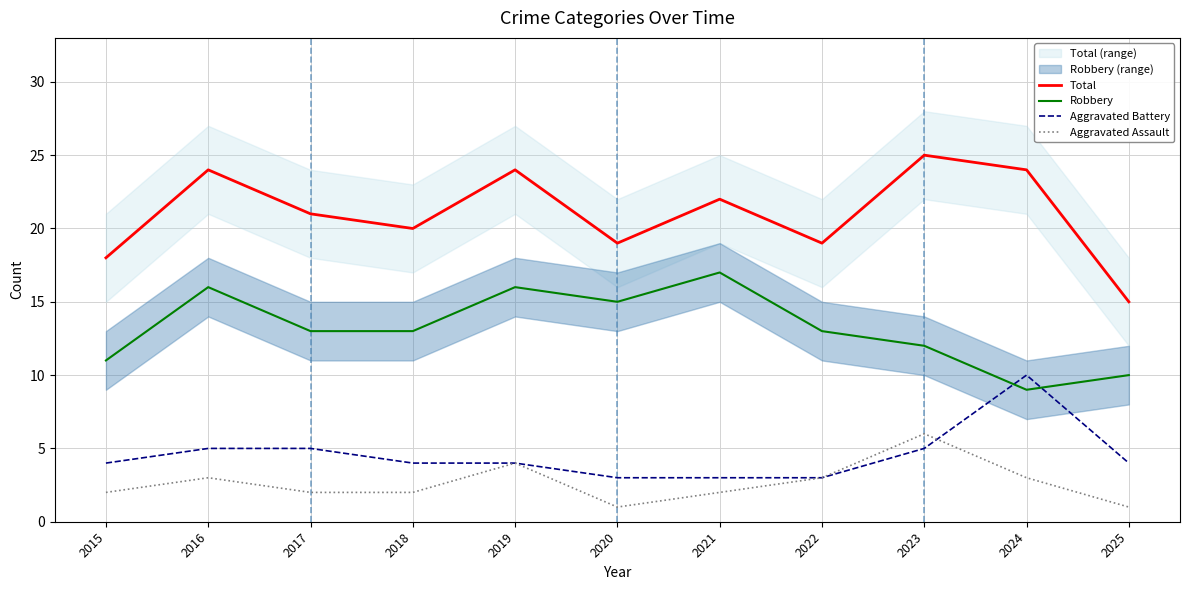

Is it true that Aggravated Assault equals 3 at 2022?

True